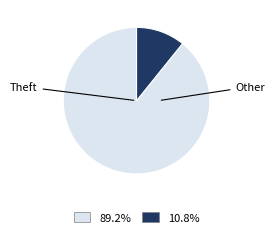

Is there any slice that represents more than half of the pie?

Yes